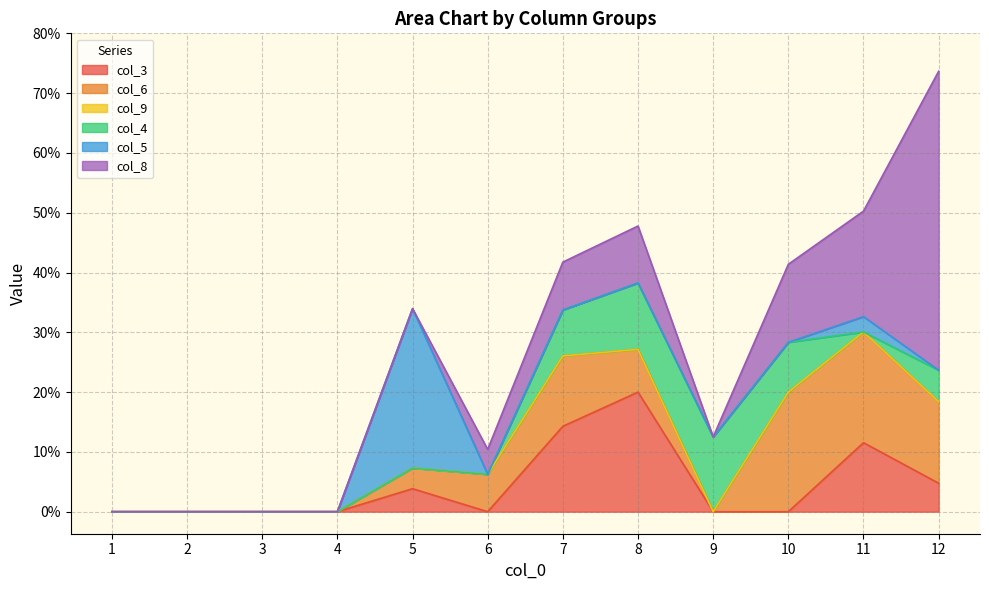

Is it true that col_6 equals 0.2 at 11?

True